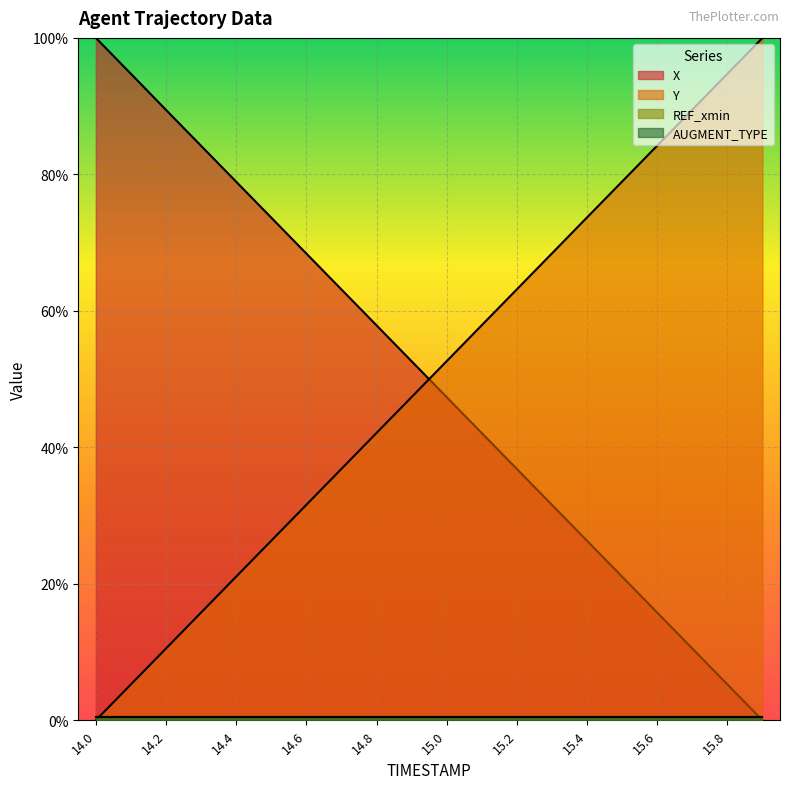

How many values in Y are above zero?

19